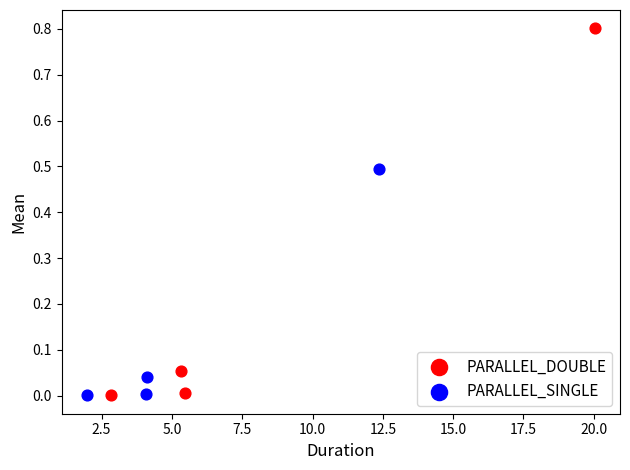

Which series contains the highest Y value?

PARALLEL_DOUBLE